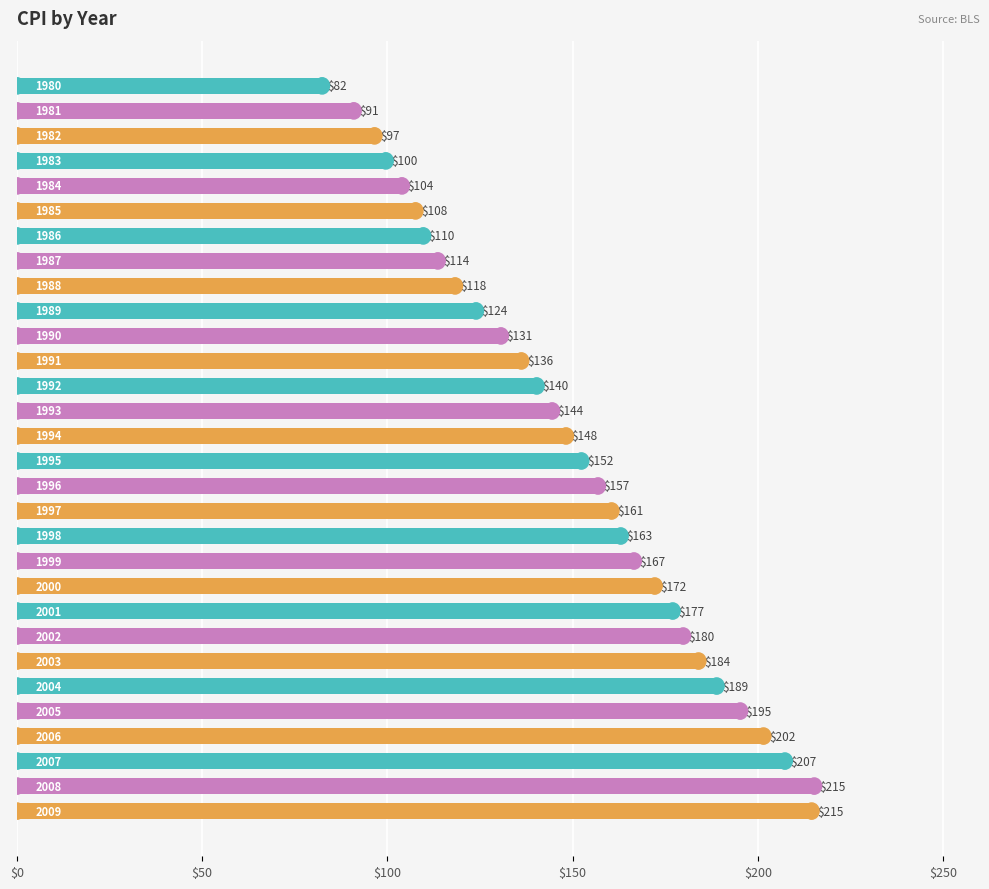

What is the smallest value displayed?

82.4